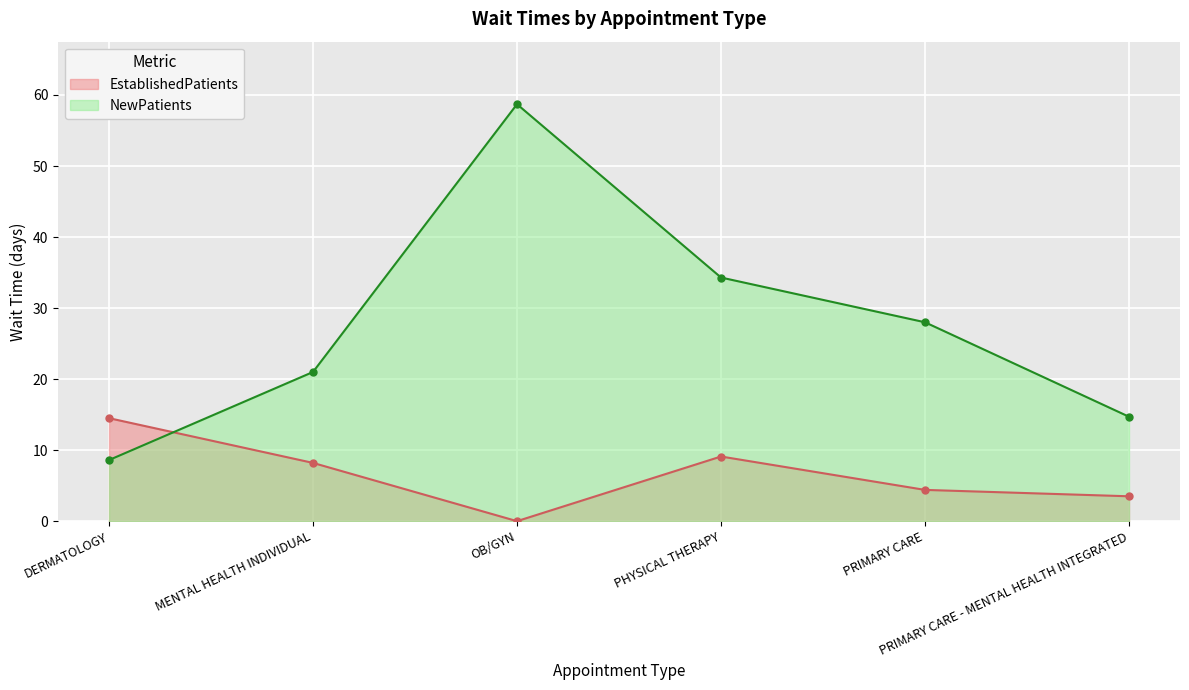

At which label is NewPatients closest to 33?

PHYSICAL THERAPY